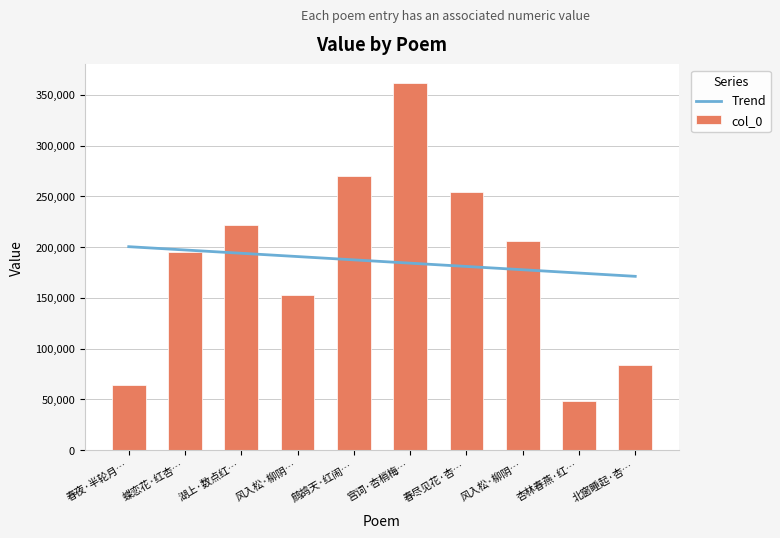

What is the difference between the maximum and minimum values in the col_0 series?

313823